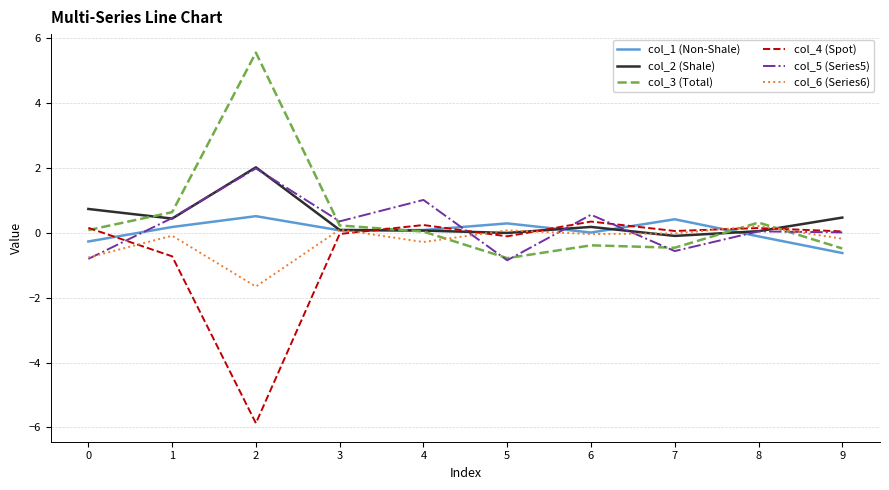

At which label does col_6 (Series6) first exceed 0?

3